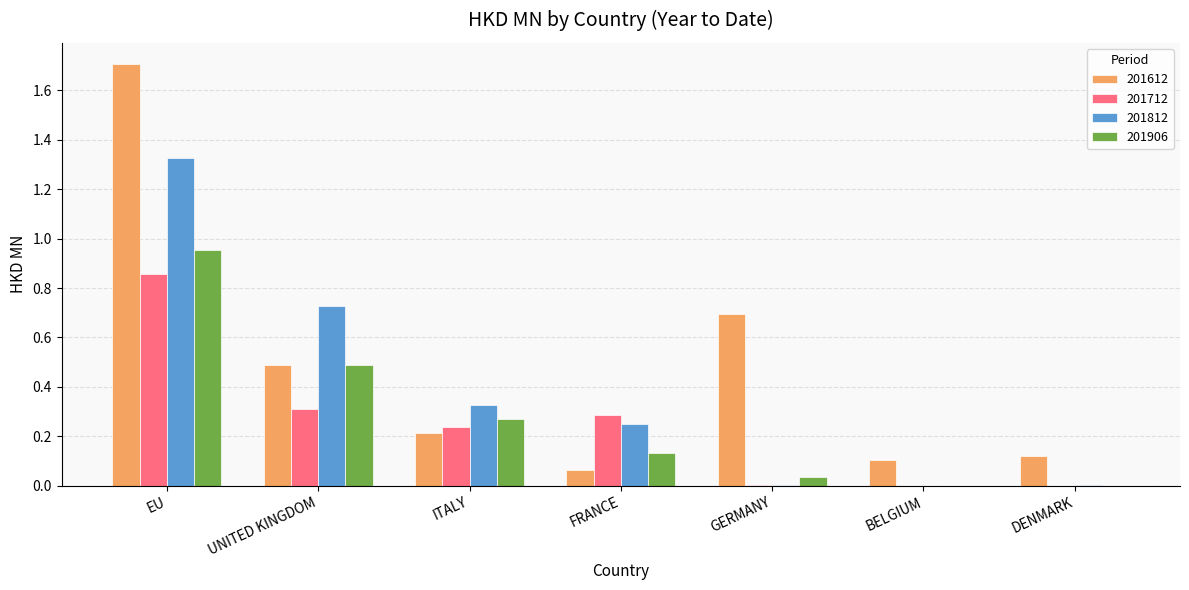

At which category is the sum across all series the highest?

EU